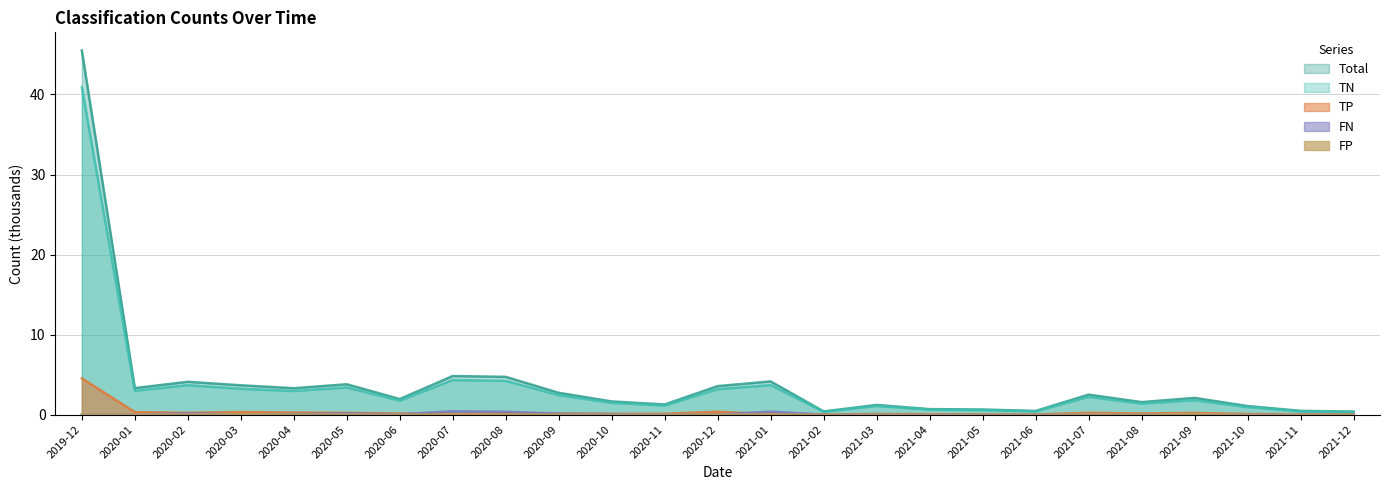

True or false: FP and Total cross at least once.

False